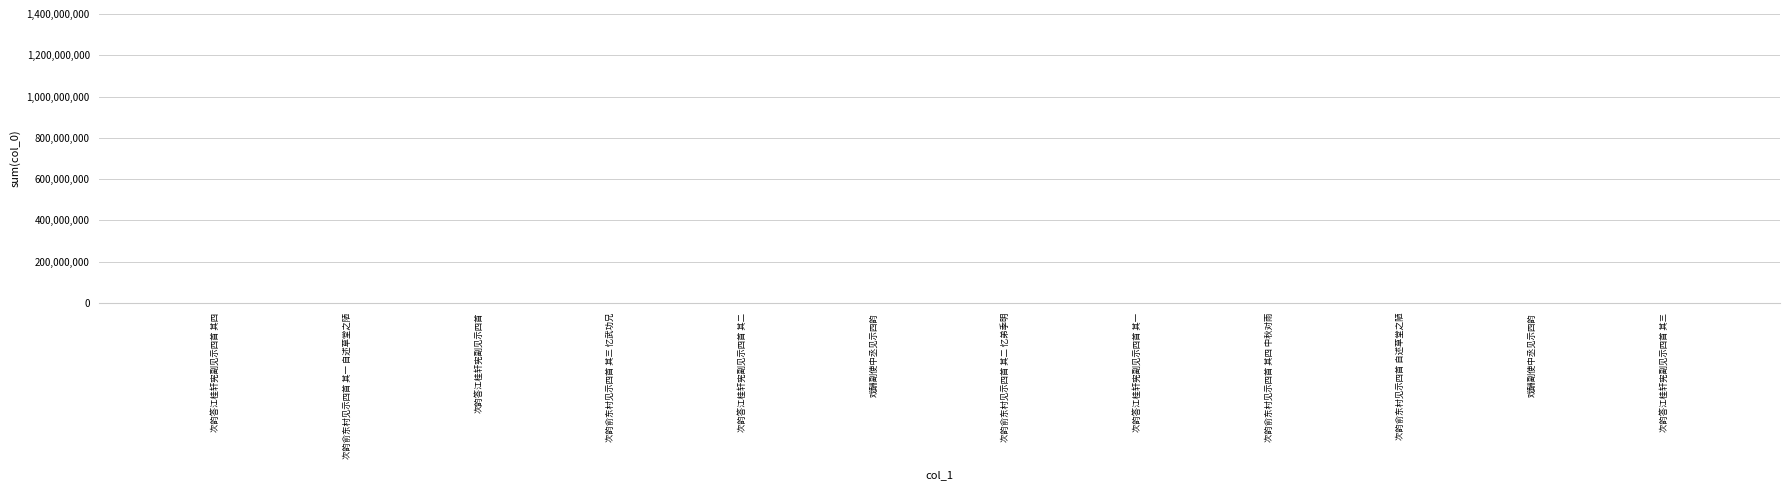

What is the change in value from 次韵答江桂轩宪副见示四首 其四 to 次韵答江桂轩宪副见示四首?

+109165